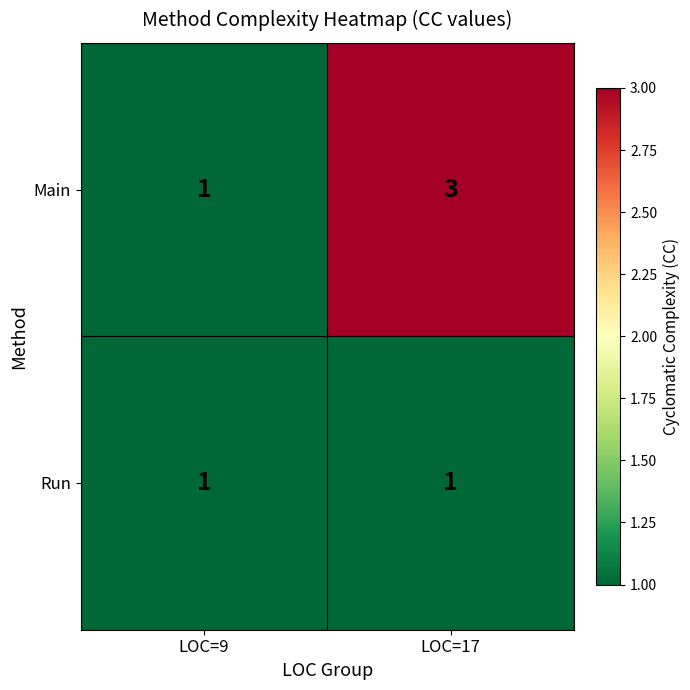

Reading right to left, transcribe all the data shown in this chart.

Main: LOC=17=3	LOC=9=1
Run: LOC=17=1	LOC=9=1